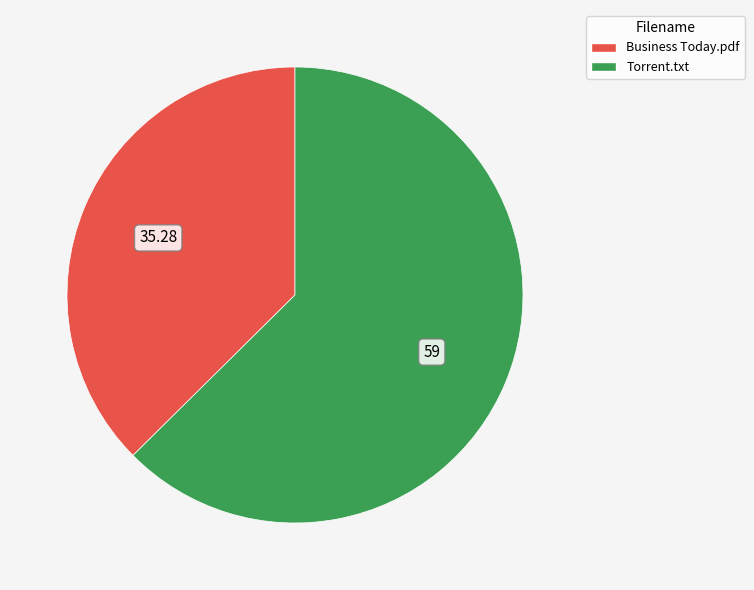

Is there any slice that represents more than half of the pie?

Yes